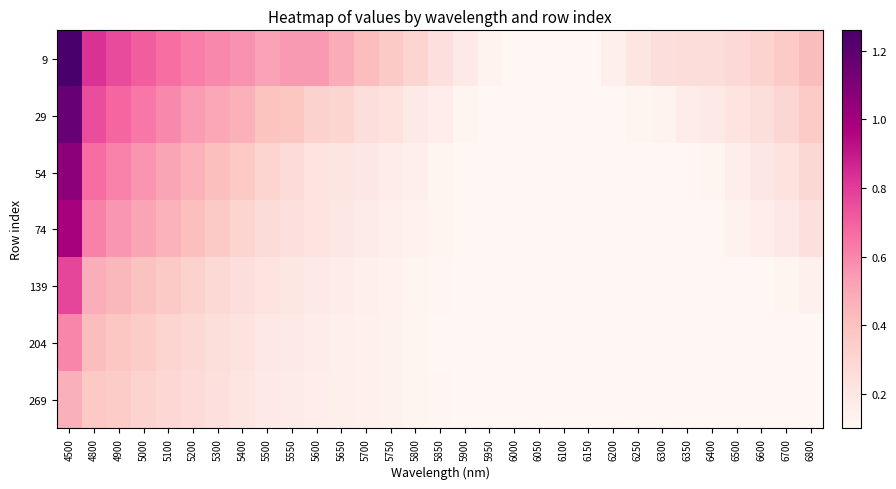

Rank the series by their maximum value, from highest to lowest.

9, 29, 54, 74, 139, 204, 269